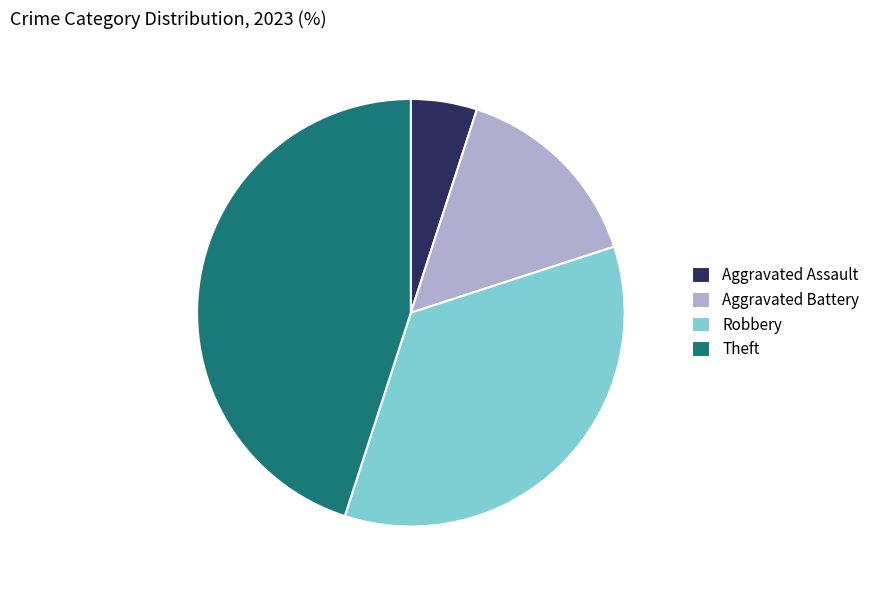

Rank the categories by value from highest to lowest.

Theft, Robbery, Aggravated Battery, Aggravated Assault